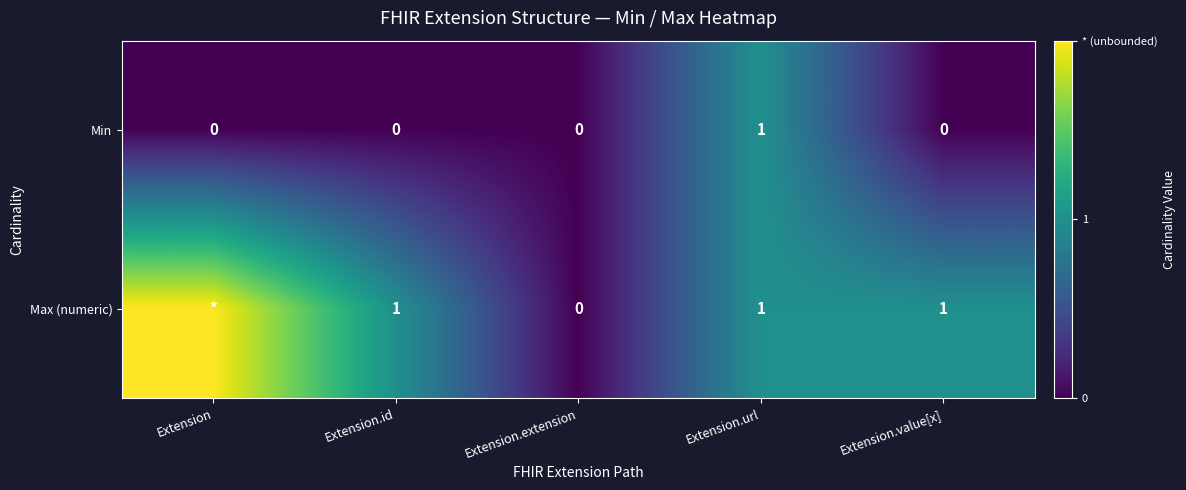

Which has a higher value, Extension.url or Extension?

Extension.url